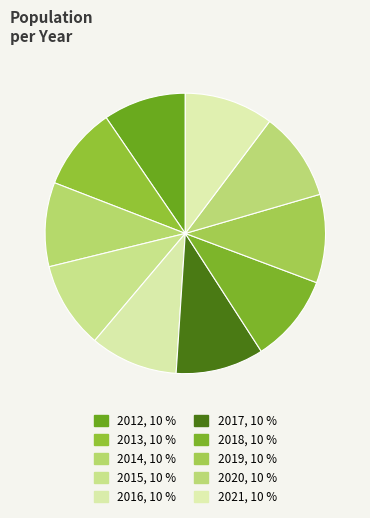

Which slice is the largest?

2021